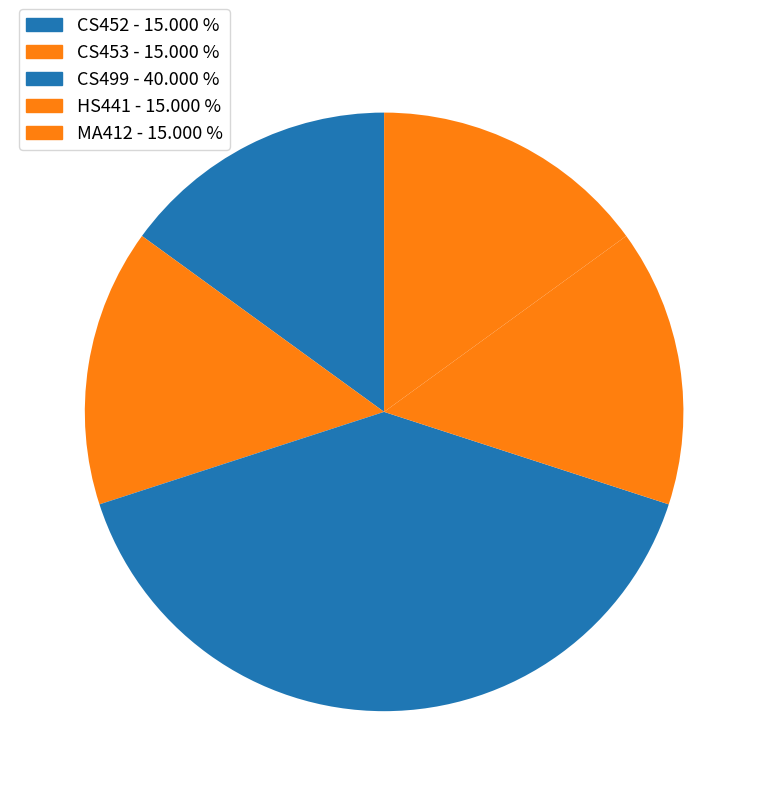

Is there a majority slice in this chart?

No